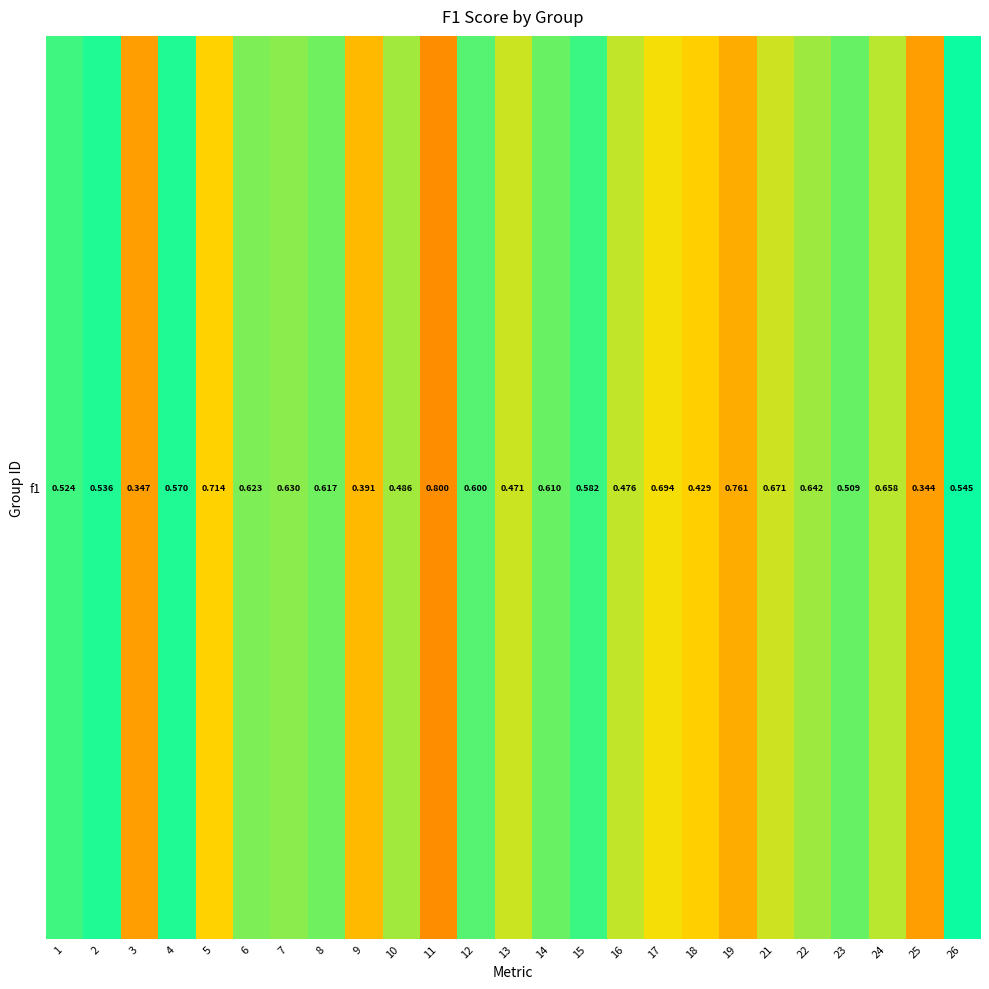

At which label is the value closest to 0?

25